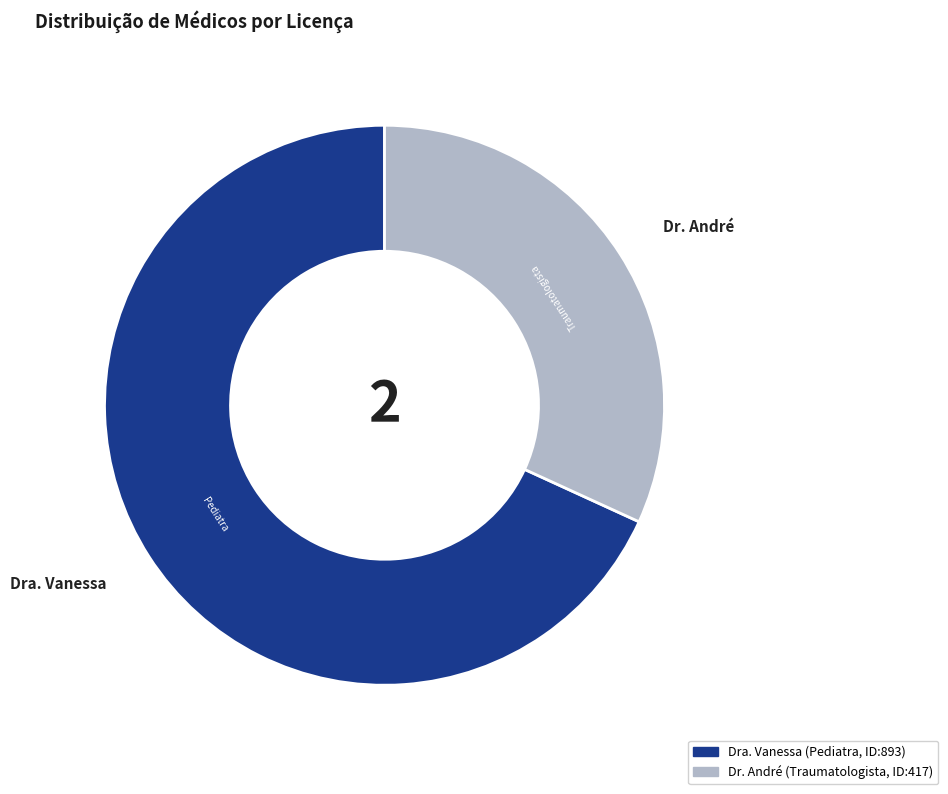

True or false: Dr. André accounts for 20% of the total.

False